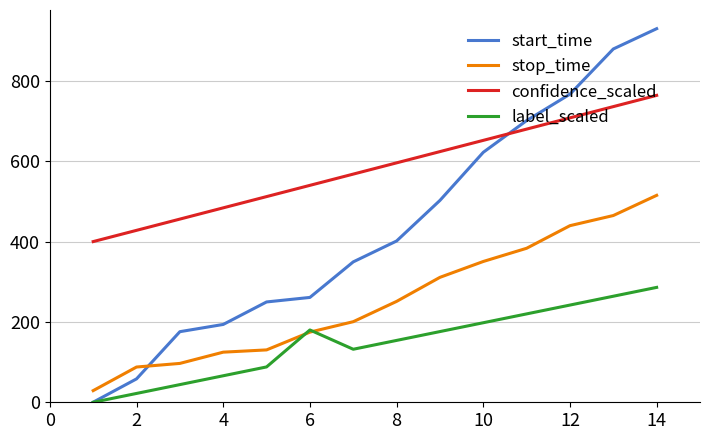

Which series has the widest spread of values?

start_time